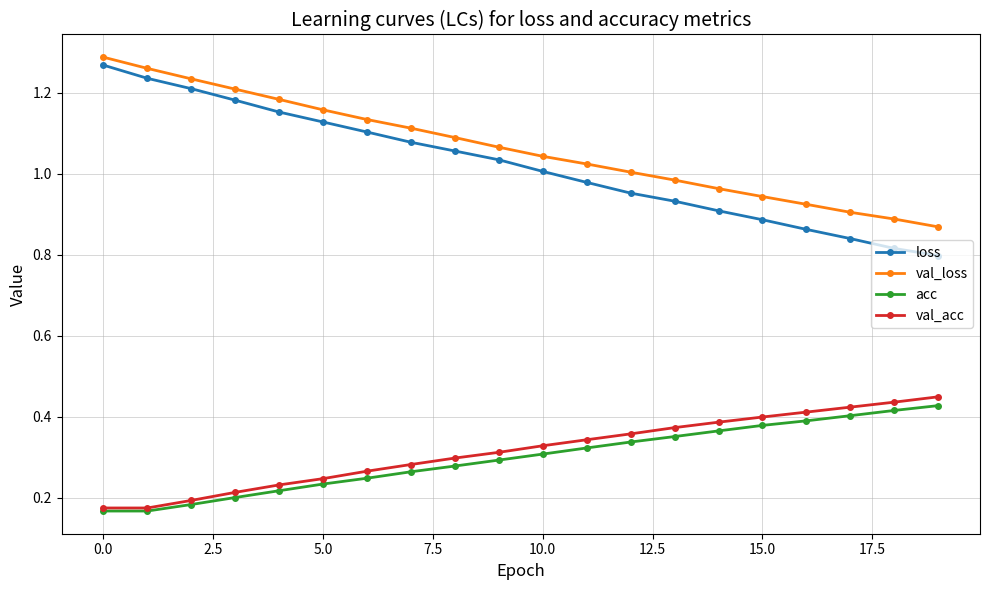

True or false: loss and val_acc intersect in this chart.

False